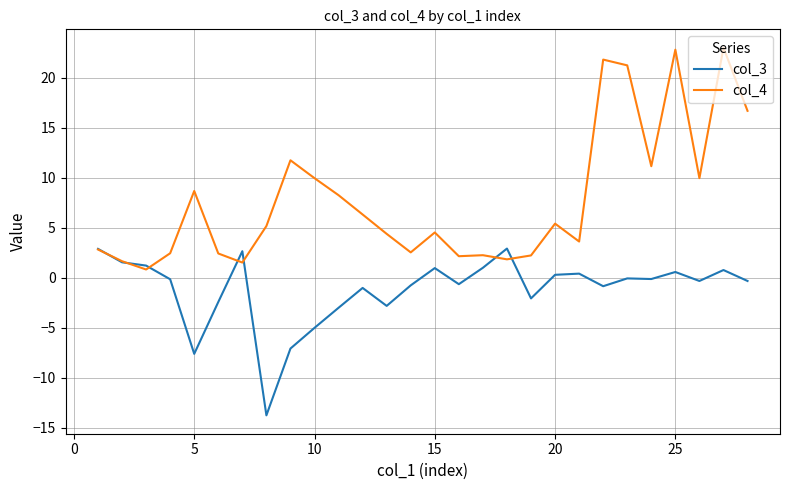

Which series has the largest range (max minus min)?

col_4